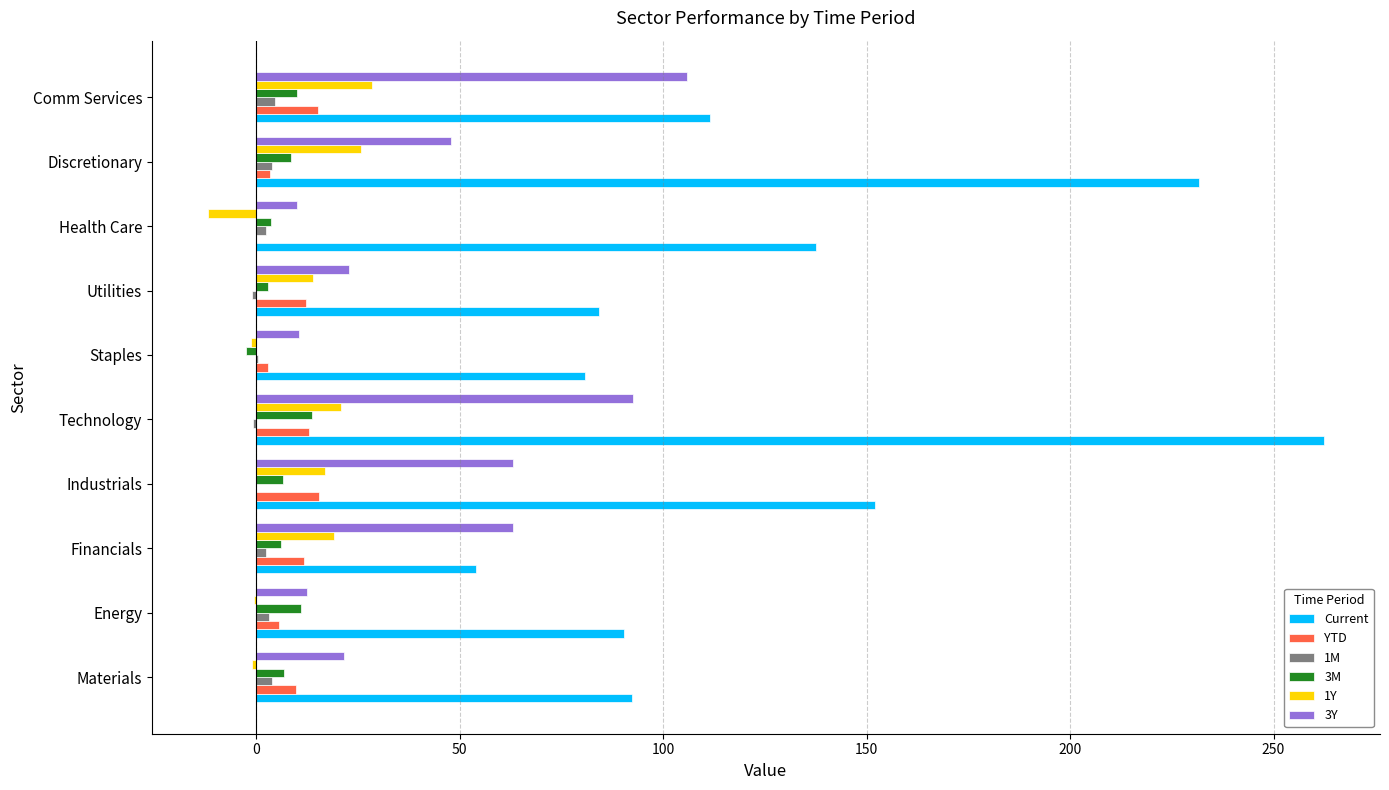

What is the sum of all 1M values?

18.8